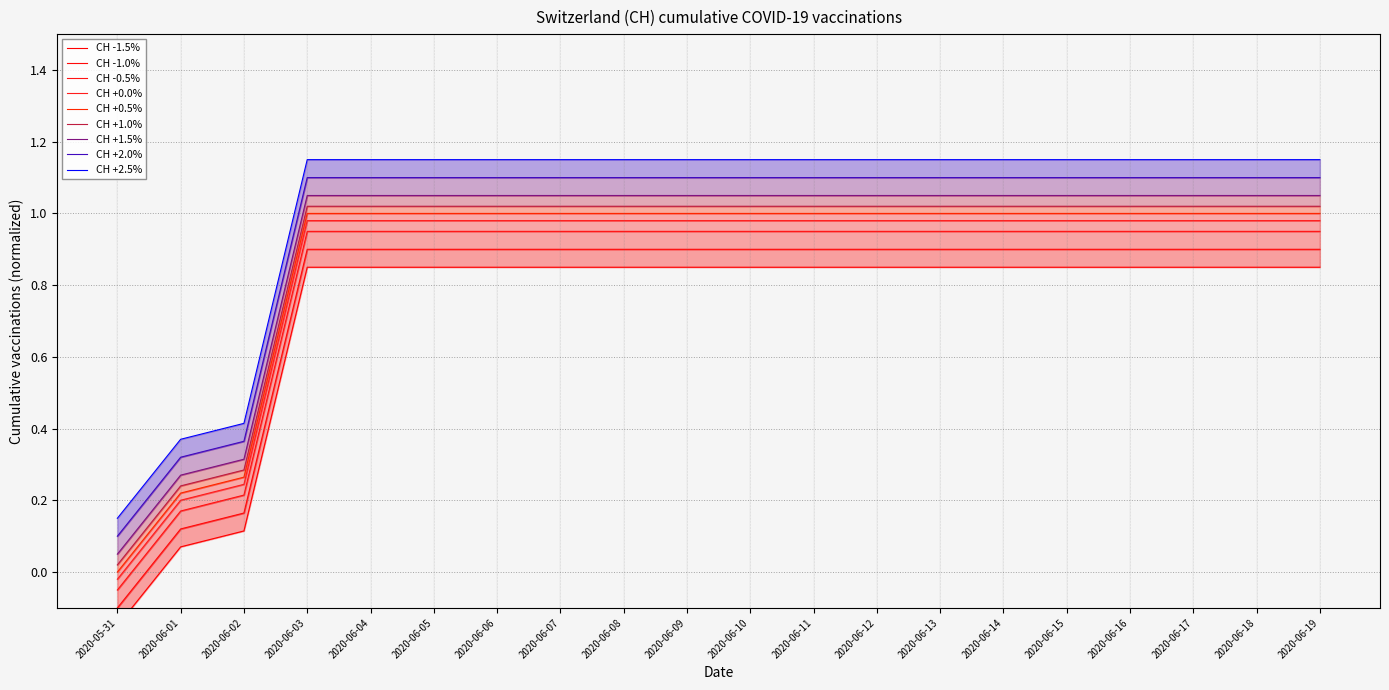

True or false: the data shows 1.4 at 2020-06-14.

False